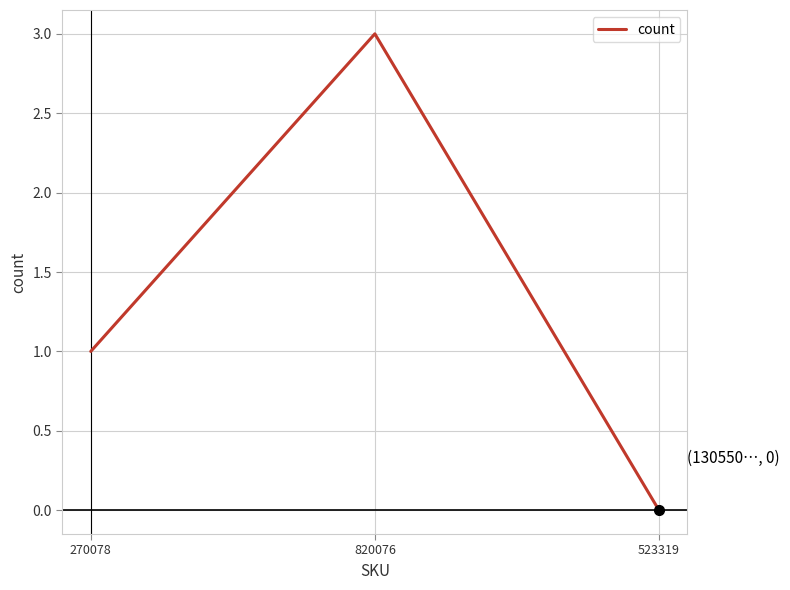

What is the sum of all values?

4